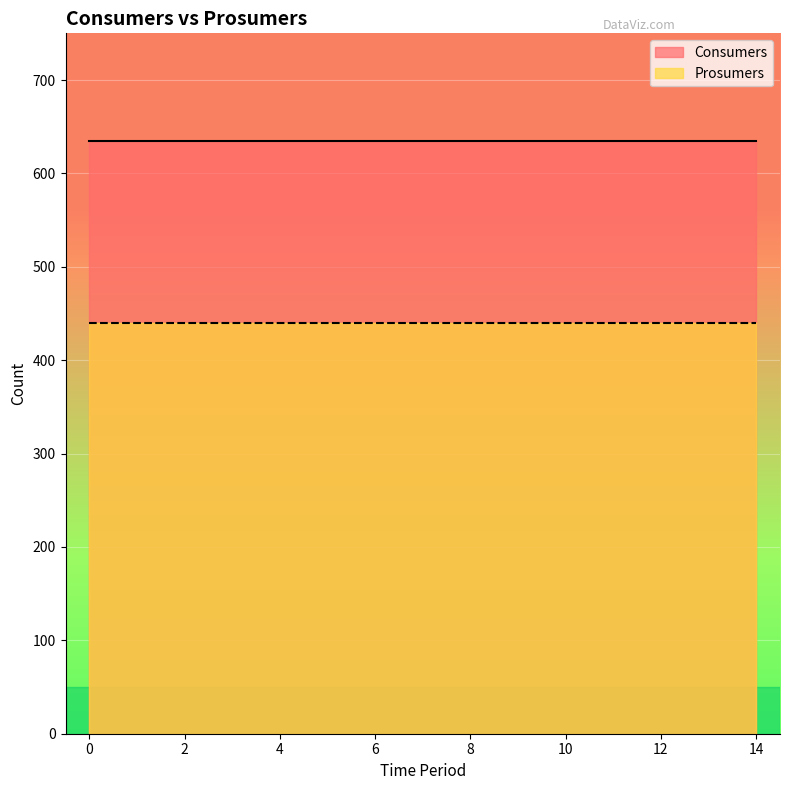

What is the total value across all series at 10?

1075